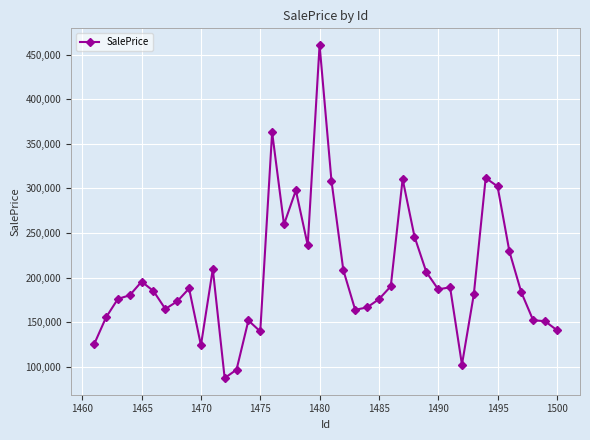

What is the difference between the second highest and second lowest values?

266142.5